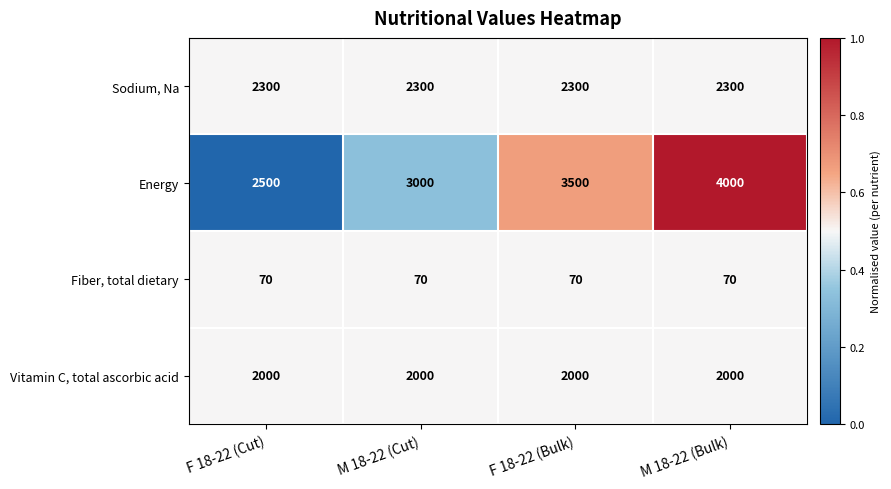

How many data points does each series have?

4